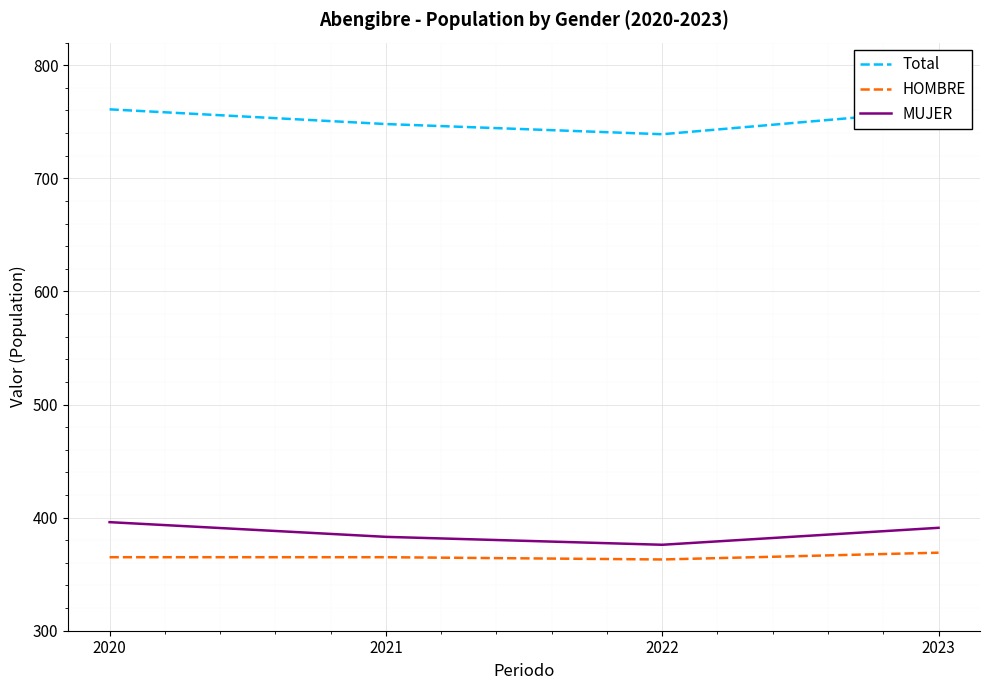

True or false: Total and MUJER intersect in this chart.

False